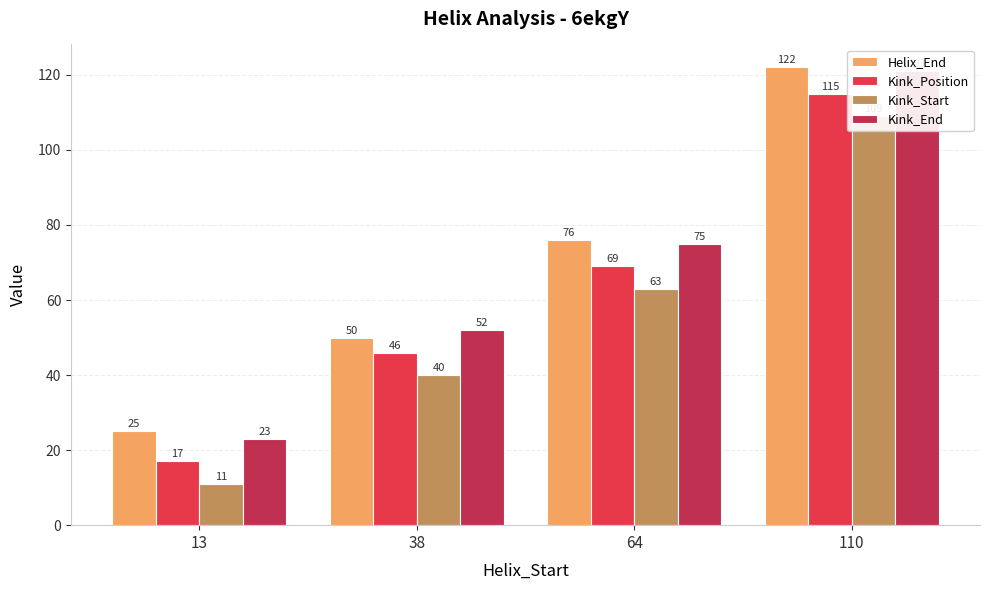

What is the value of the Kink_Start bar at the 3rd from the left?

63